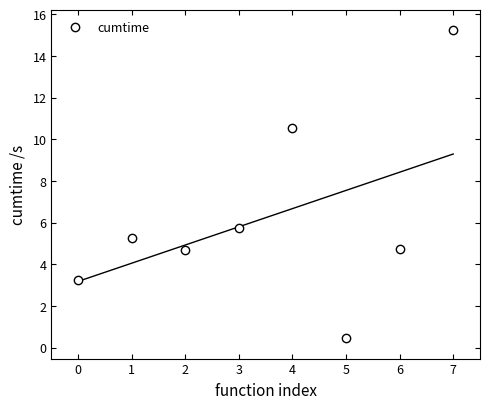

What is the difference between the maximum and minimum values?

14.7